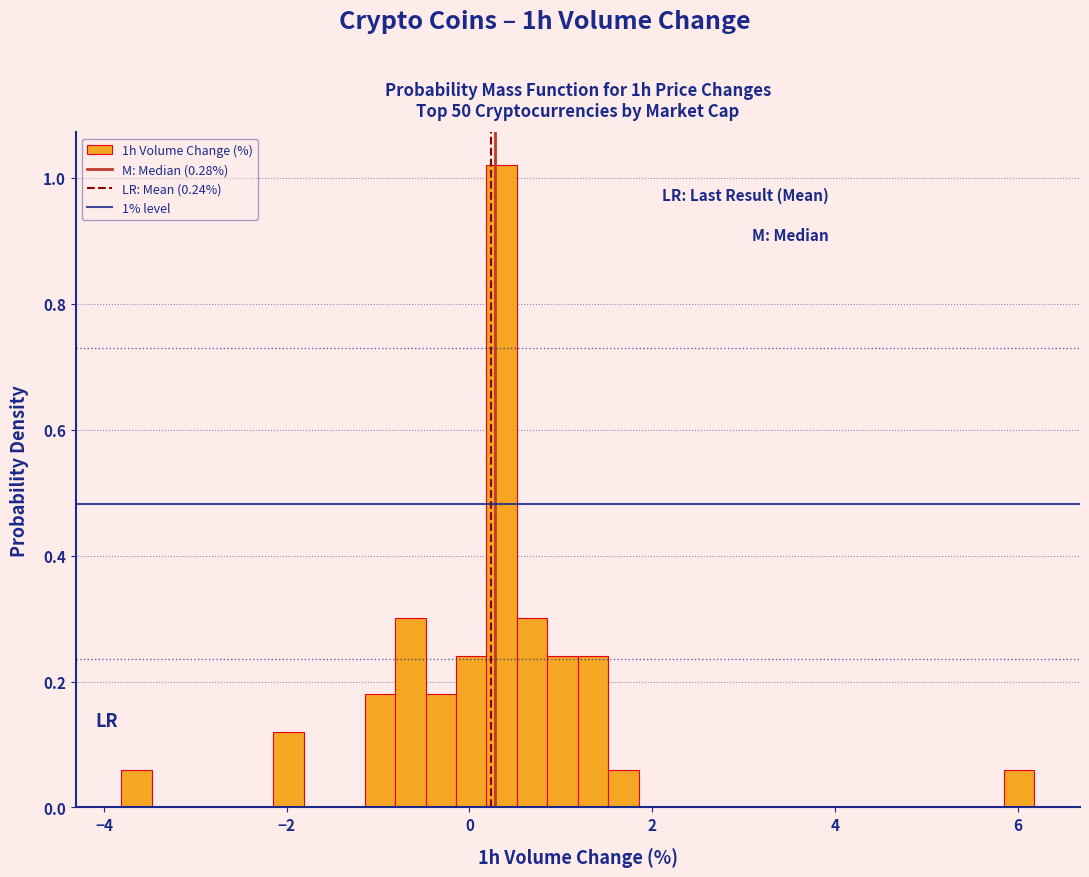

Around what value on the x-axis is the tallest bar? Give the approximate position of its centre, as read against the axis.

0.4